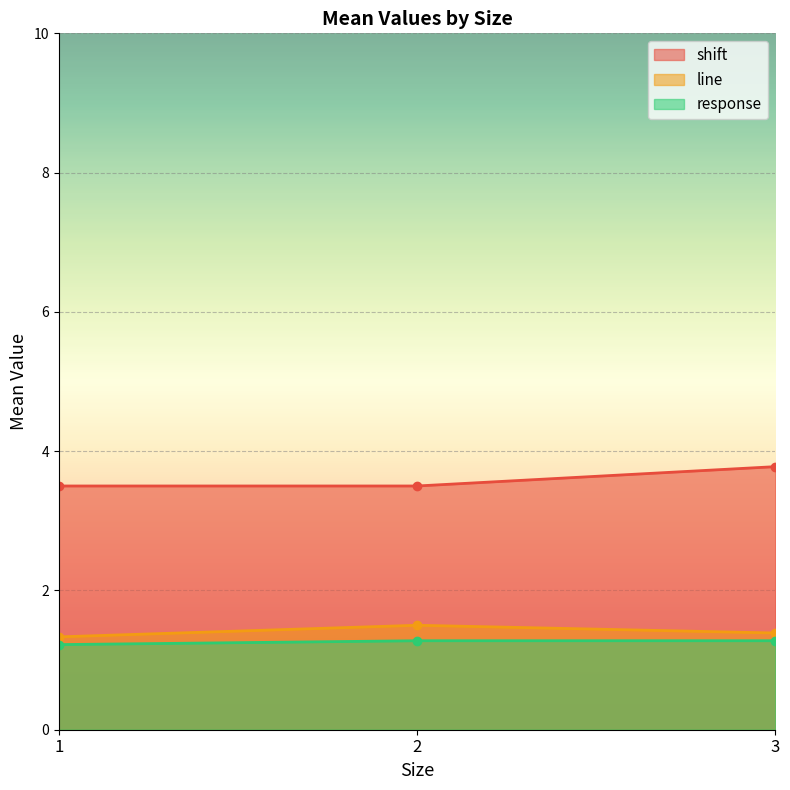

At 2, list the series in order from smallest to largest.

response, line, shift